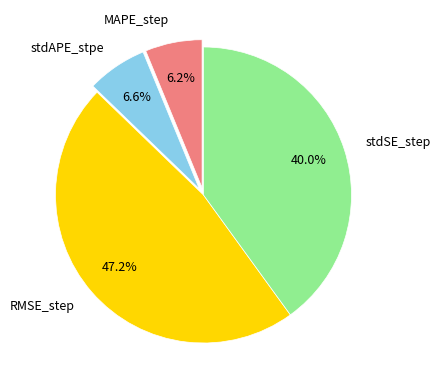

How many slices are in this pie chart?

4